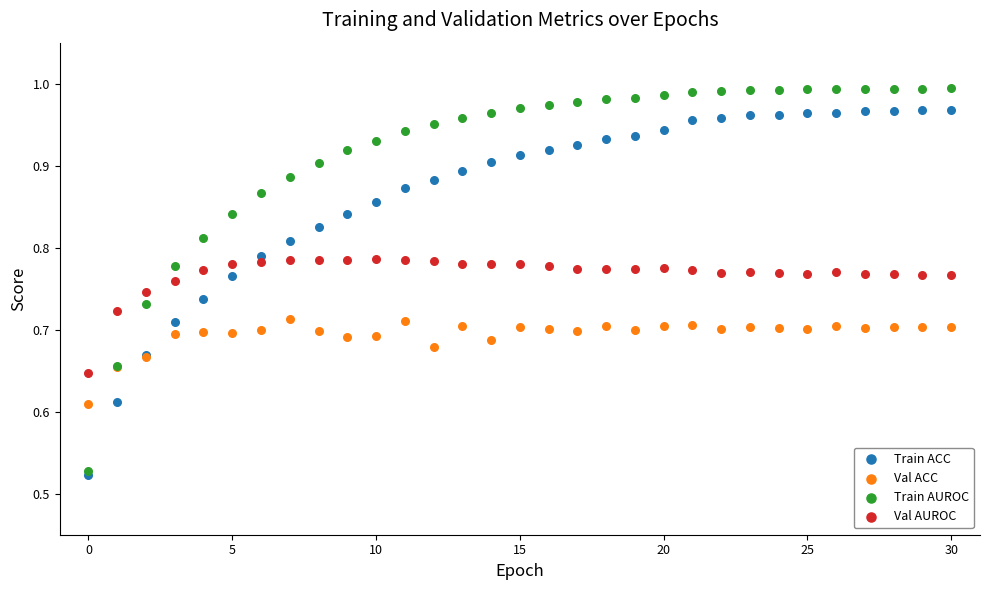

Which series contains the highest Y value?

Train AUROC